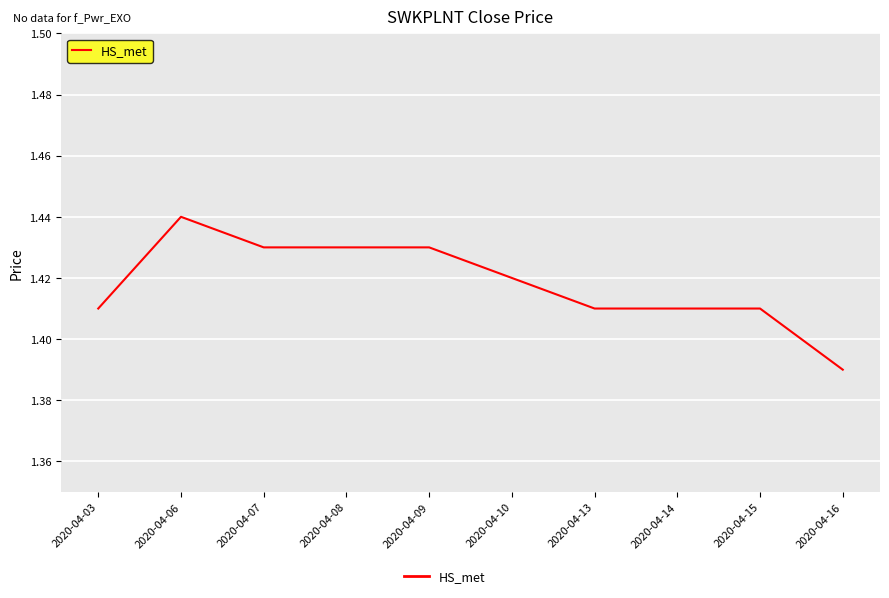

Which category has the lowest value across all series?

2020-04-16